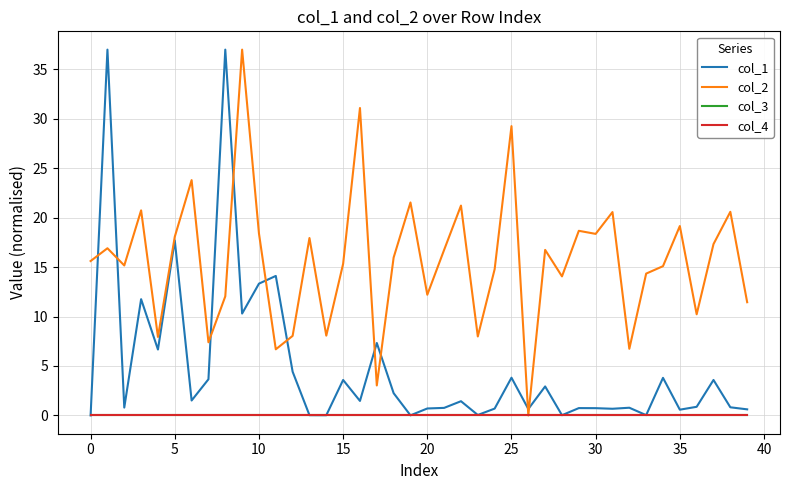

Reading left to right, extract all data points from this chart.

col_1: 0.0	37.0	0.8	11.8	6.7	17.7	1.5	3.7	37.0	10.3	13.3	14.1	4.4	0.0	0.0	3.6	1.5	7.3	2.3	0.0	0.7	0.8	1.4	0.0	0.7	3.8	0.7	2.9	0.0	0.7	0.7	0.7	0.8	0.0	3.8	0.6	0.9	3.6	0.8	0.6
col_2: 15.6	16.9	15.2	20.7	7.9	18.1	23.8	7.4	12.0	37.0	18.4	6.7	8.0	17.9	8.1	15.3	31.1	3.0	16.0	21.5	12.2	16.7	21.2	8.0	14.8	29.3	0.0	16.7	14.1	18.7	18.4	20.6	6.7	14.3	15.1	19.2	10.2	17.3	20.6	11.5
col_3: 0.0	0.0	0.0	0.0	0.0	0.0	0.0	0.0	0.0	0.0	0.0	0.0	0.0	0.0	0.0	0.0	0.0	0.0	0.0	0.0	0.0	0.0	0.0	0.0	0.0	0.0	0.0	0.0	0.0	0.0	0.0	0.0	0.0	0.0	0.0	0.0	0.0	0.0	0.0	0.0
col_4: 0.0	0.0	0.0	0.0	0.0	0.0	0.0	0.0	0.0	0.0	0.0	0.0	0.0	0.0	0.0	0.0	0.0	0.0	0.0	0.0	0.0	0.0	0.0	0.0	0.0	0.0	0.0	0.0	0.0	0.0	0.0	0.0	0.0	0.0	0.0	0.0	0.0	0.0	0.0	0.0